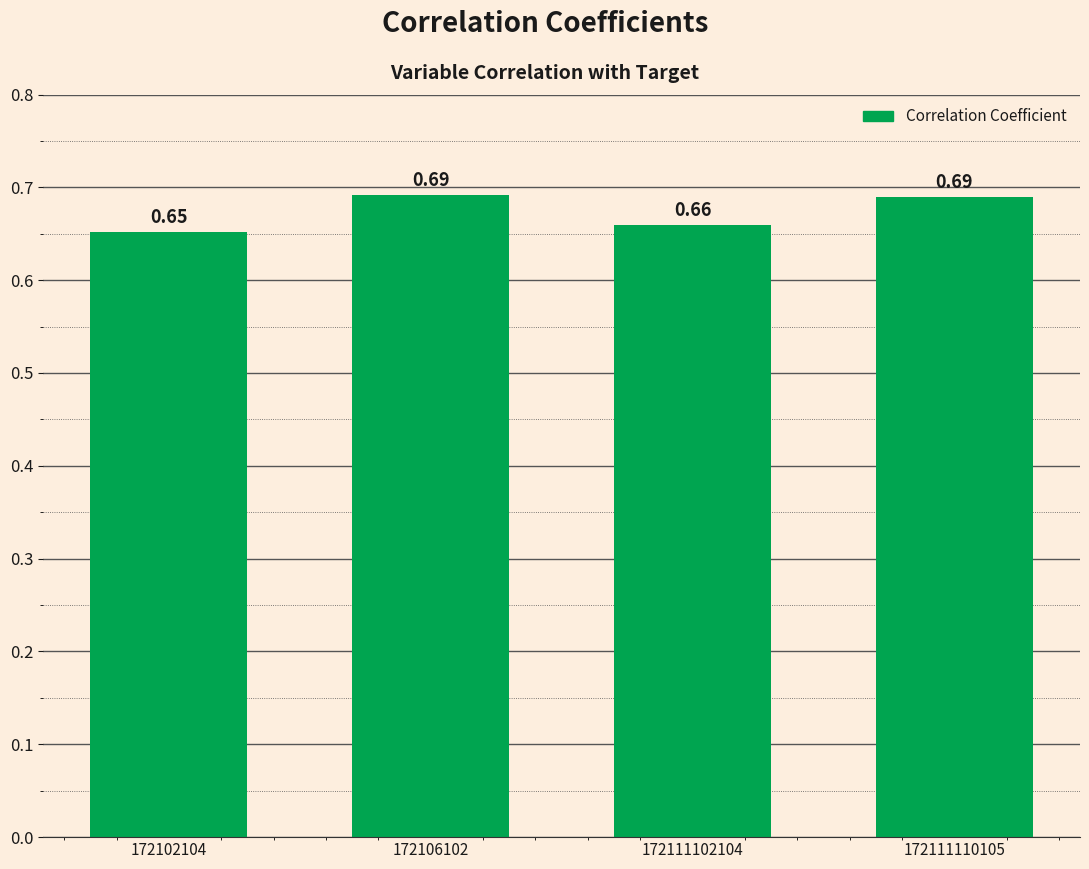

What is the sum of all values?

2.7